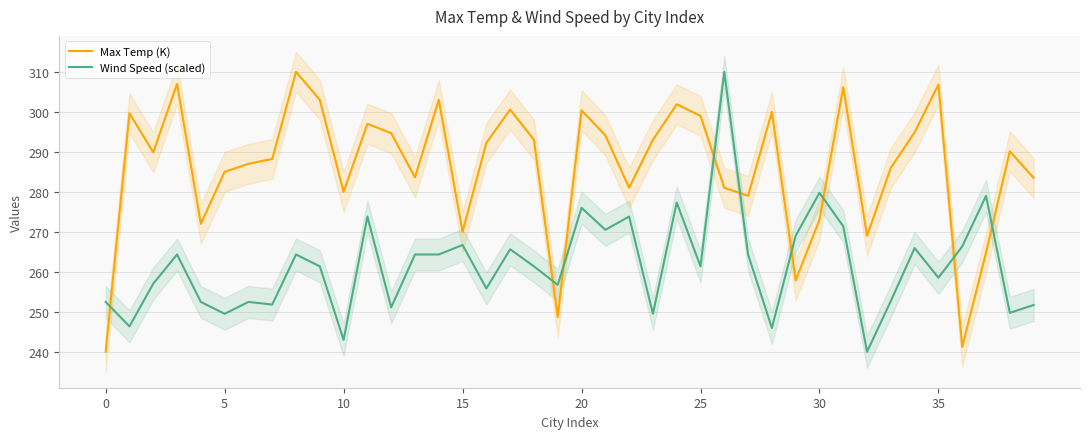

What are all the series names shown in the legend?

Max Temp (K), Wind Speed (scaled)